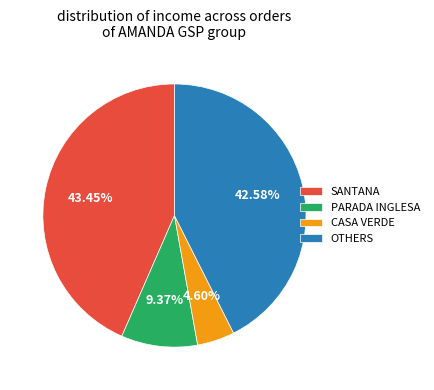

Does PARADA INGLESA account for over 50% of the chart?

No